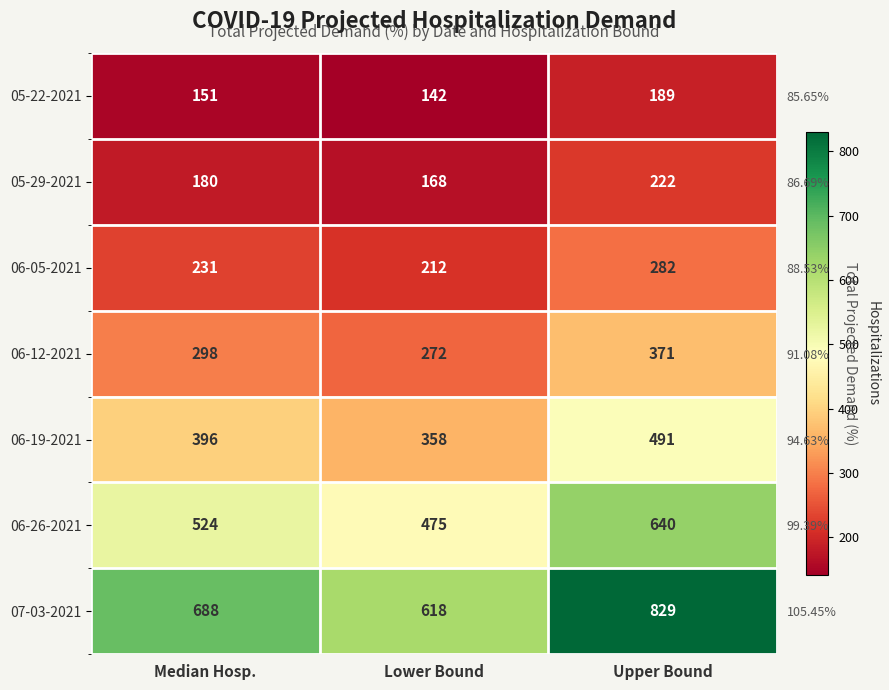

Between Upper Bound and Lower Bound, which is larger?

Upper Bound